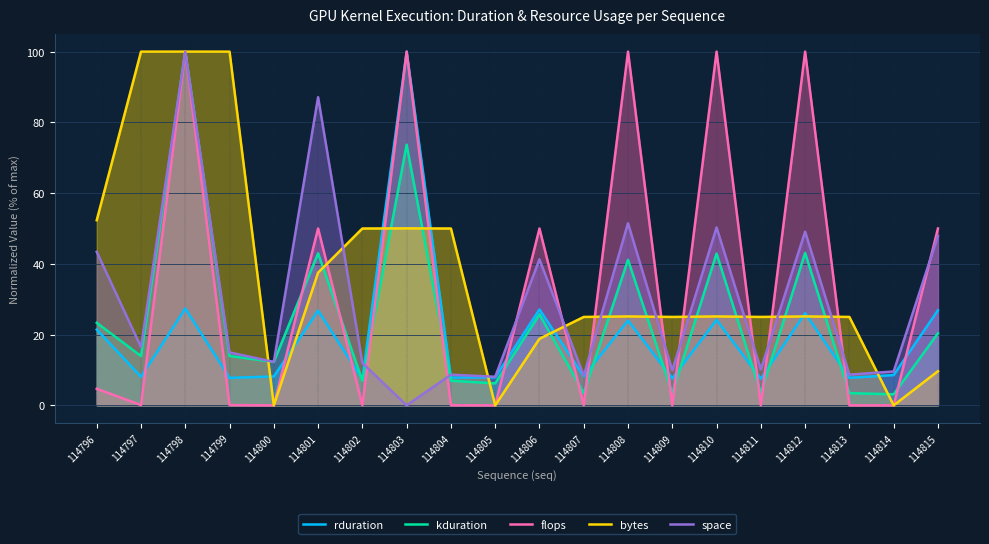

What is the difference between the maximum and minimum values in the kduration series?

96.9